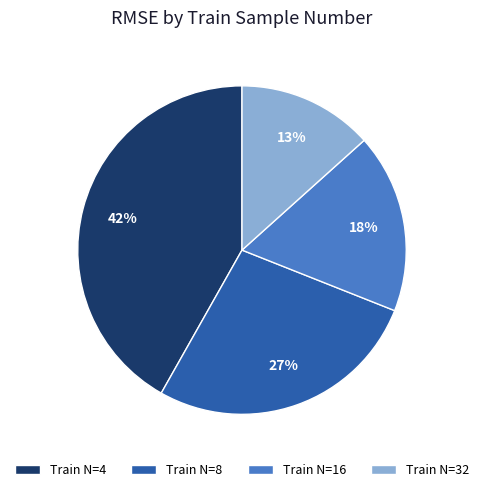

To the nearest percent, what portion does Train N=8 represent?

27%